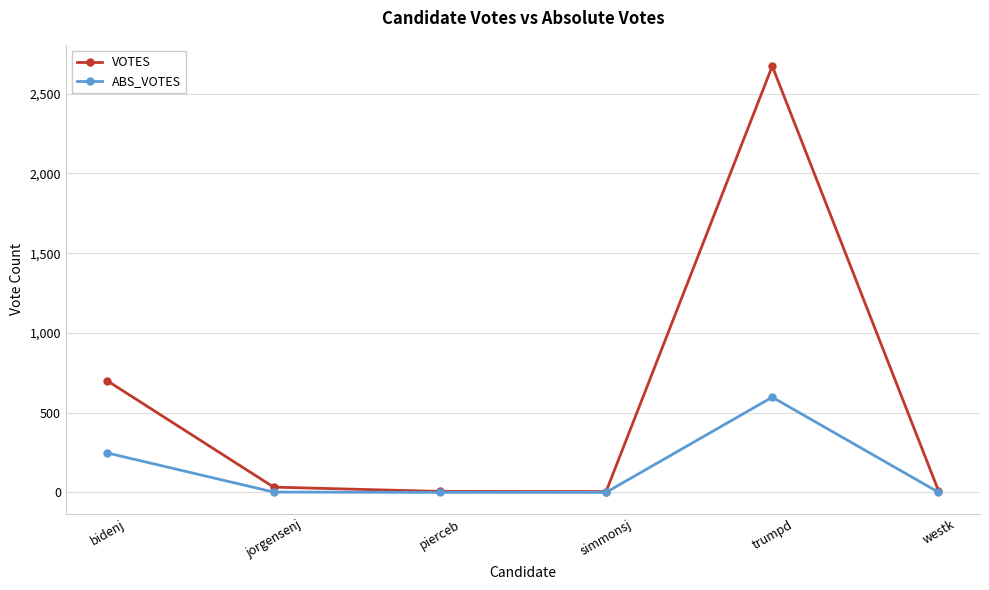

Does the chart have visible grid lines?

Yes